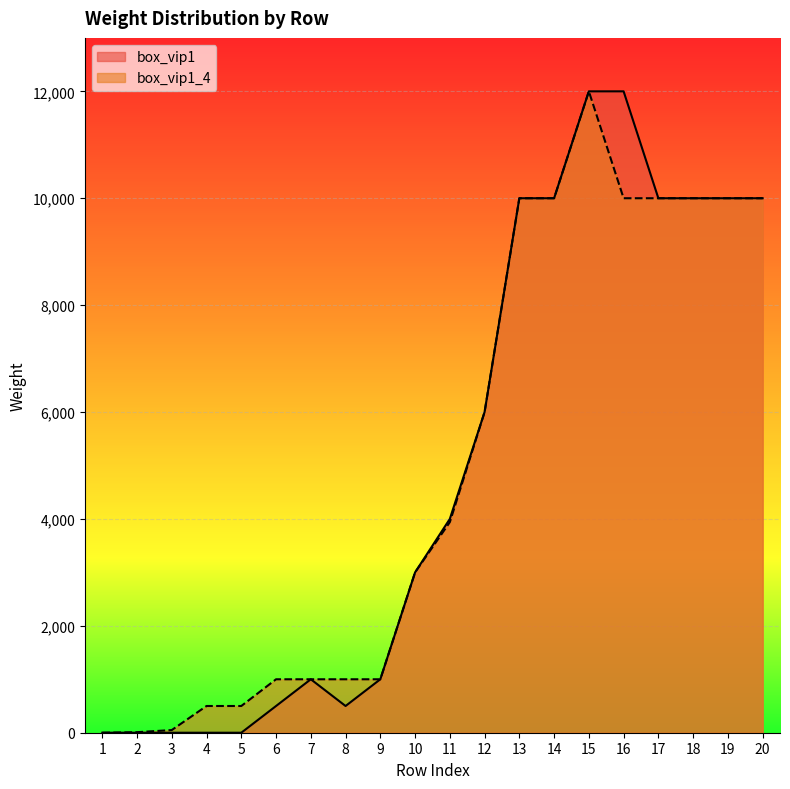

Rank the series by their maximum value, from lowest to highest.

box_vip1, box_vip1_4